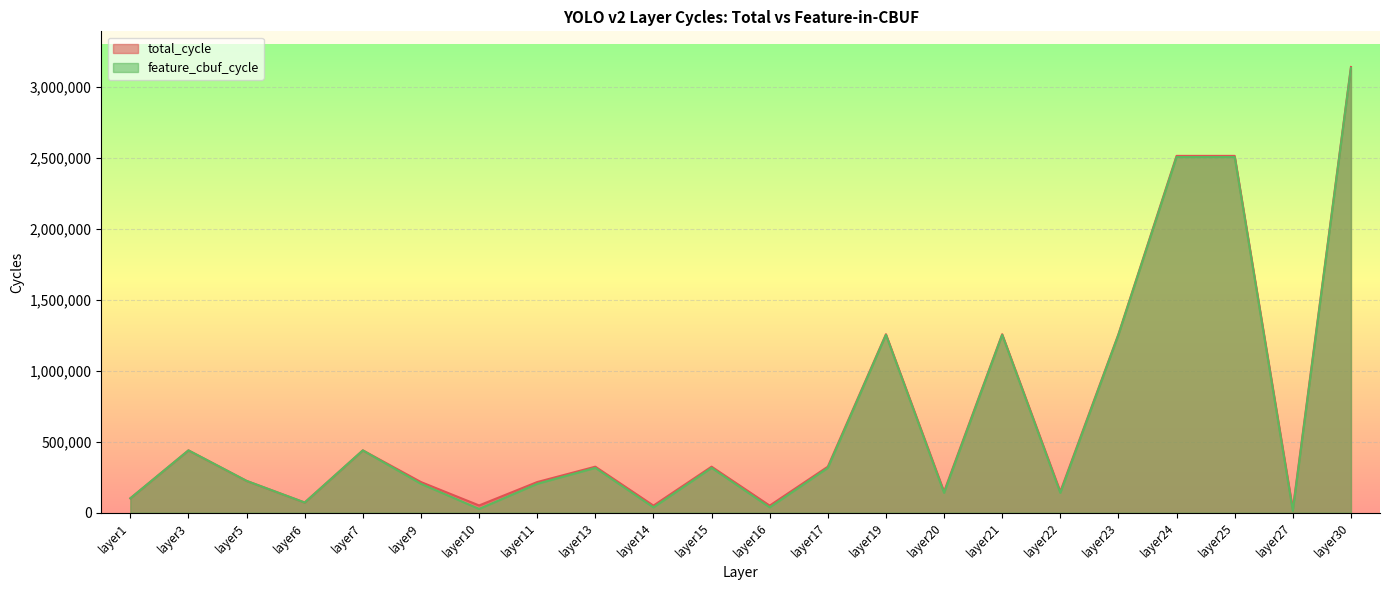

True or false: feature_cbuf_cycle and total_cycle cross at least once.

False